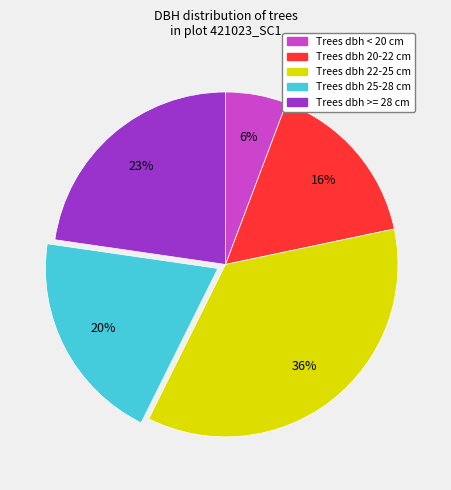

To the nearest percent, what is the average slice percentage?

20%